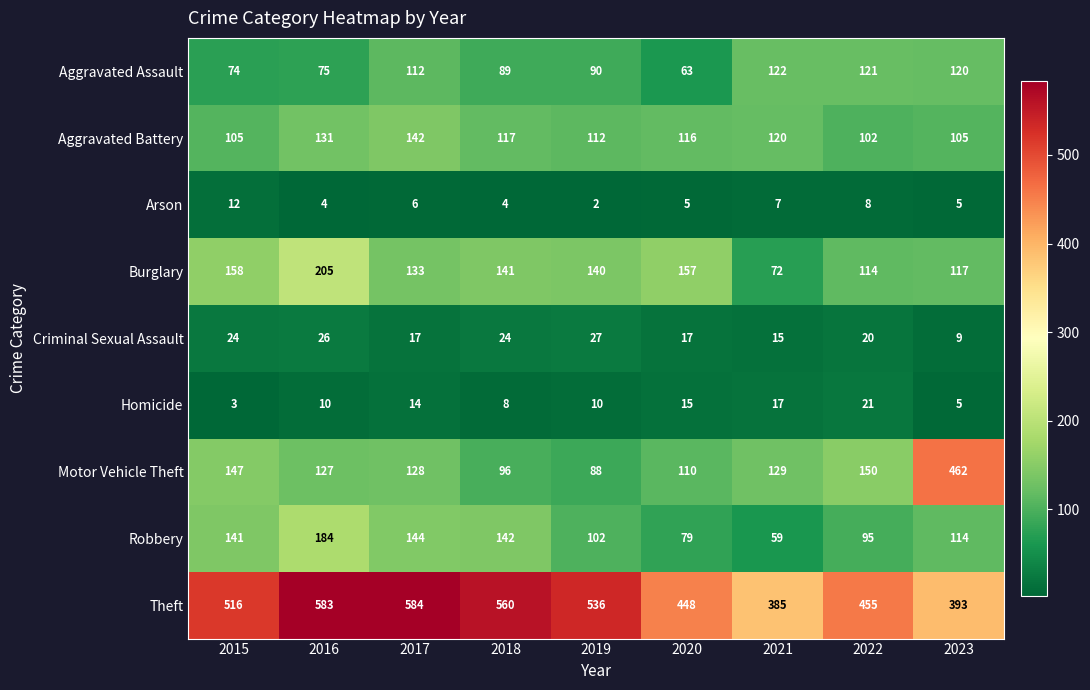

Which category has the highest value in the Theft series?

2017